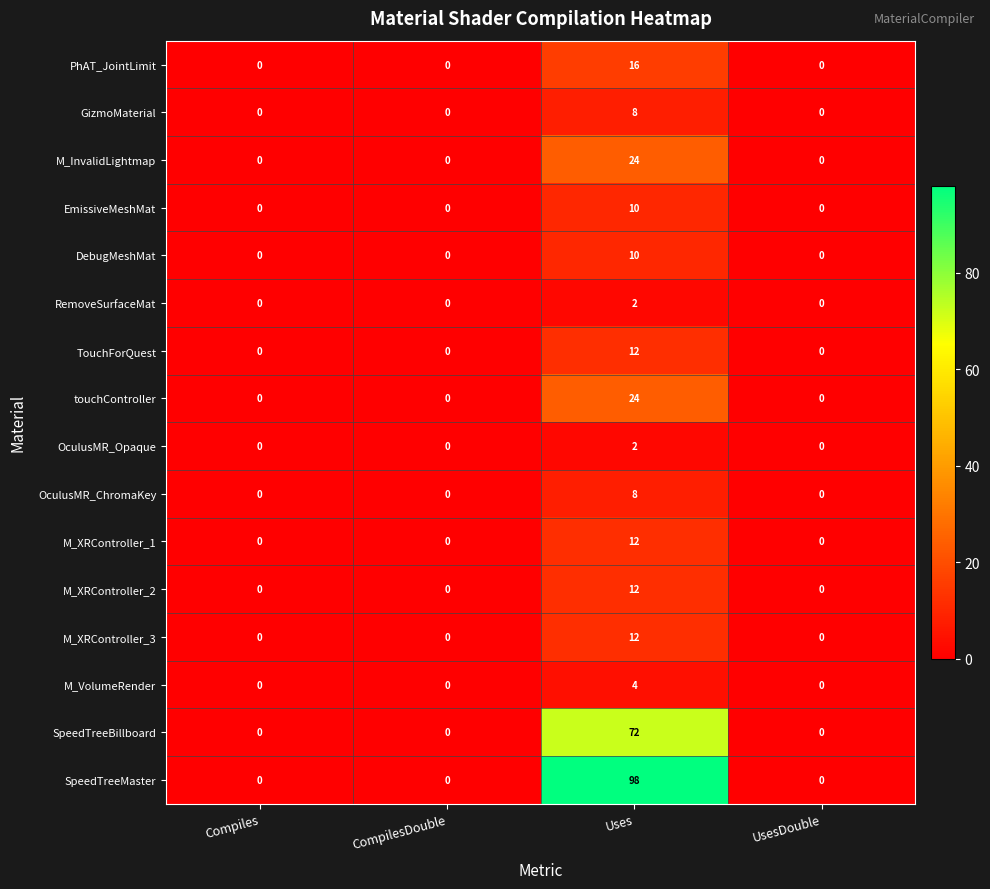

What is the sum of all touchController values?

24